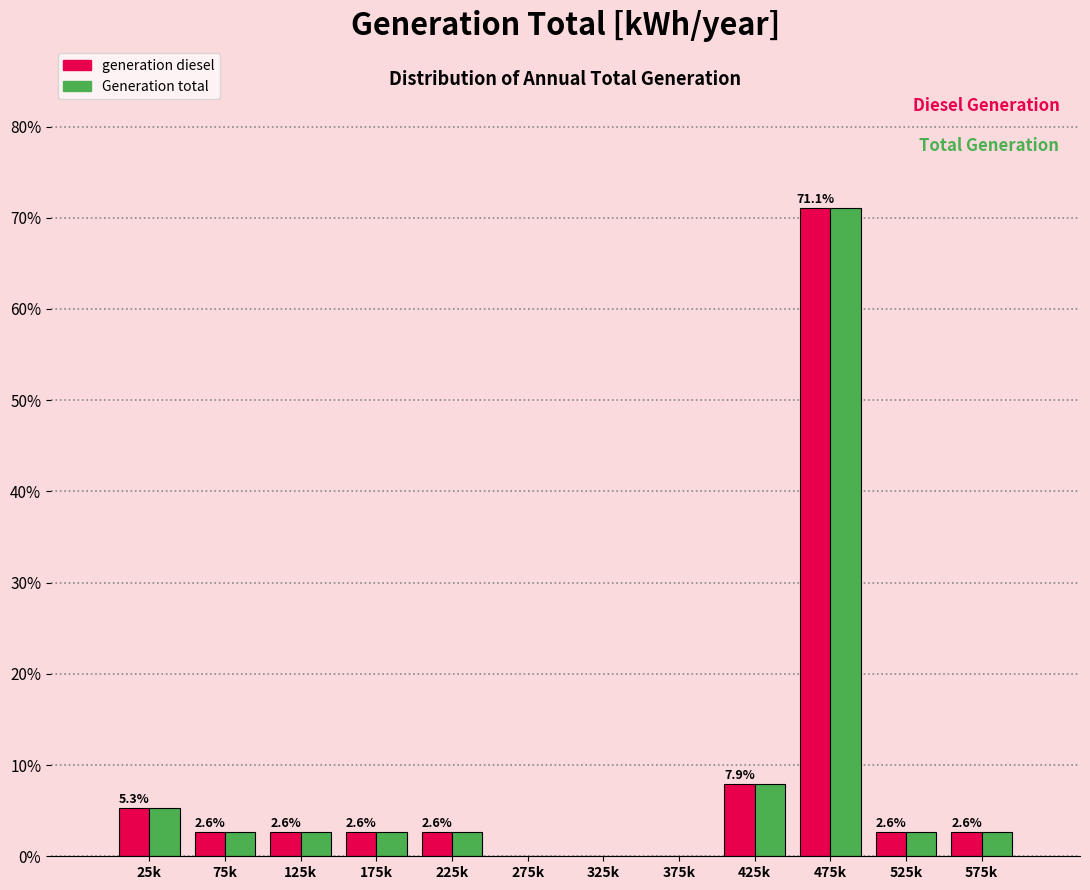

Reading right to left, transcribe all the data shown in this chart.

generation diesel: 575k=2.6	525k=2.6	475k=71.1	425k=7.9	375k=0.0	325k=0.0	275k=0.0	225k=2.6	175k=2.6	125k=2.6	75k=2.6	25k=5.3
Generation total: 575k=2.6	525k=2.6	475k=71.1	425k=7.9	375k=0.0	325k=0.0	275k=0.0	225k=2.6	175k=2.6	125k=2.6	75k=2.6	25k=5.3